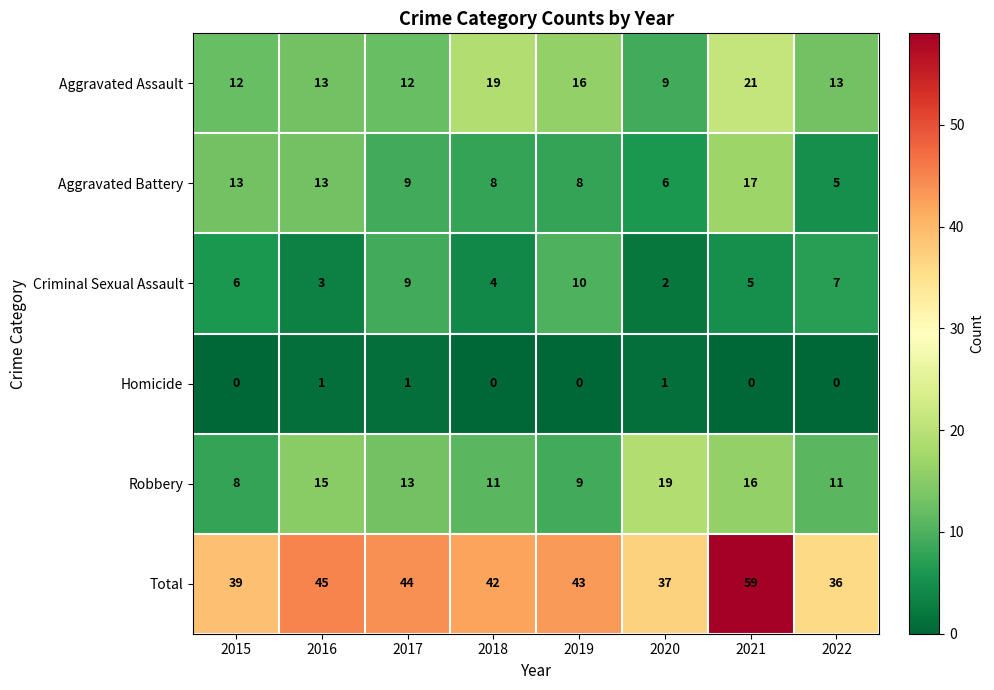

Between 2015 and 2021, which series saw the biggest shift?

Total